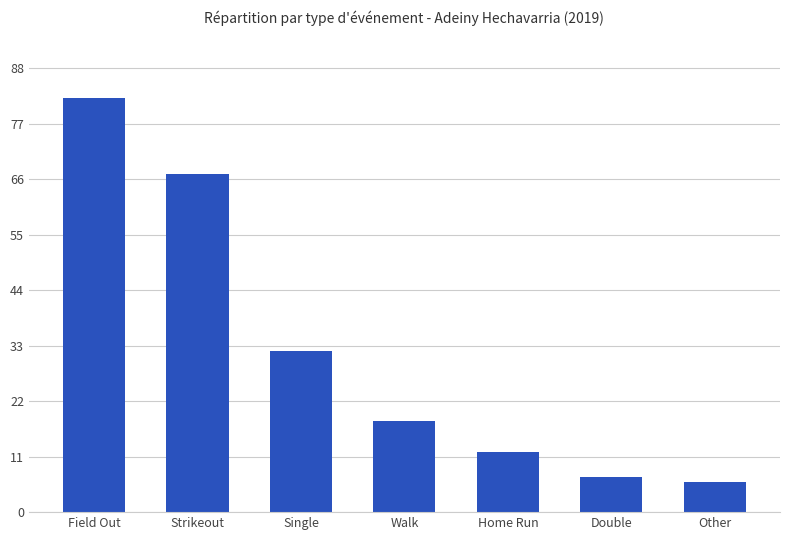

What is the change in value from Single to Other?

-26